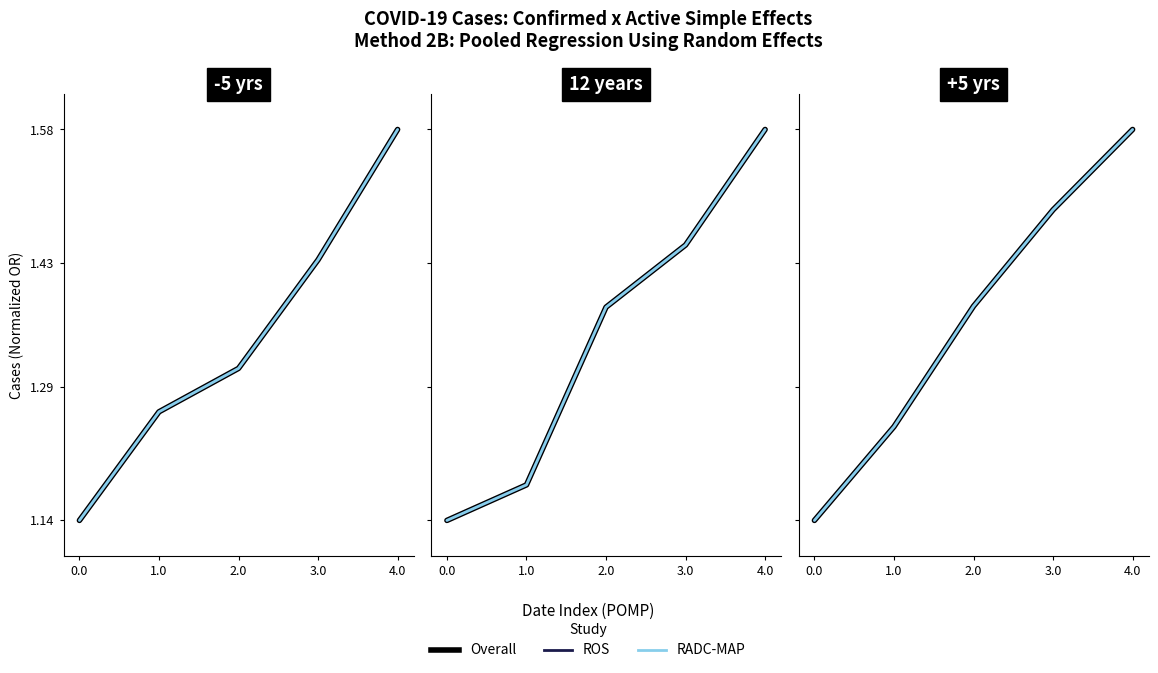

What is the difference between the maximum and minimum values in the RADC-MAP series?

0.4